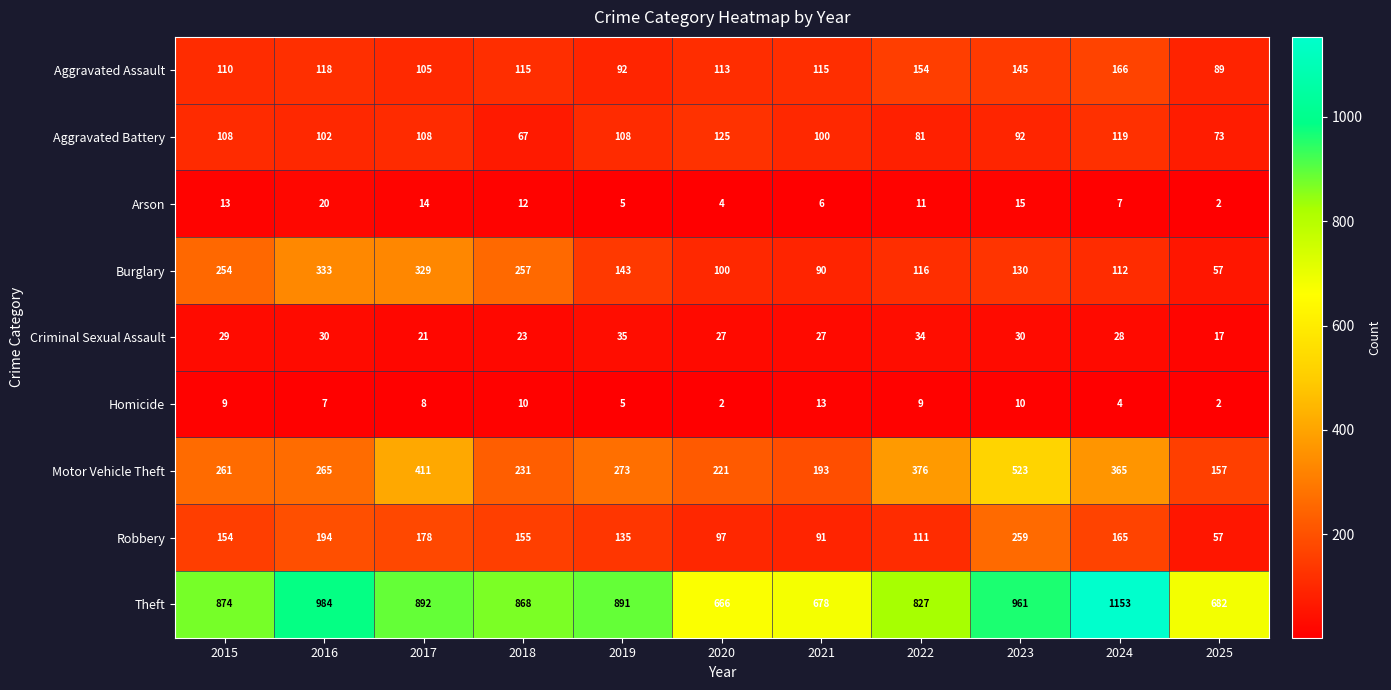

What is the difference between the Arson values at 2016 and 2022?

9